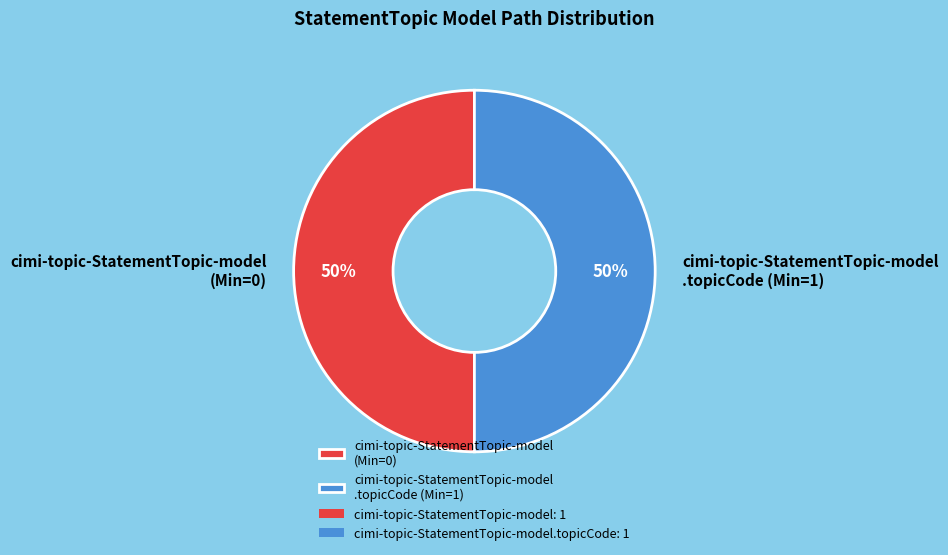

Approximately how many times larger is the value at cimi-topic-StatementTopic-model .topicCode (Min=1) compared to cimi-topic-StatementTopic-model (Min=0)?

1.0